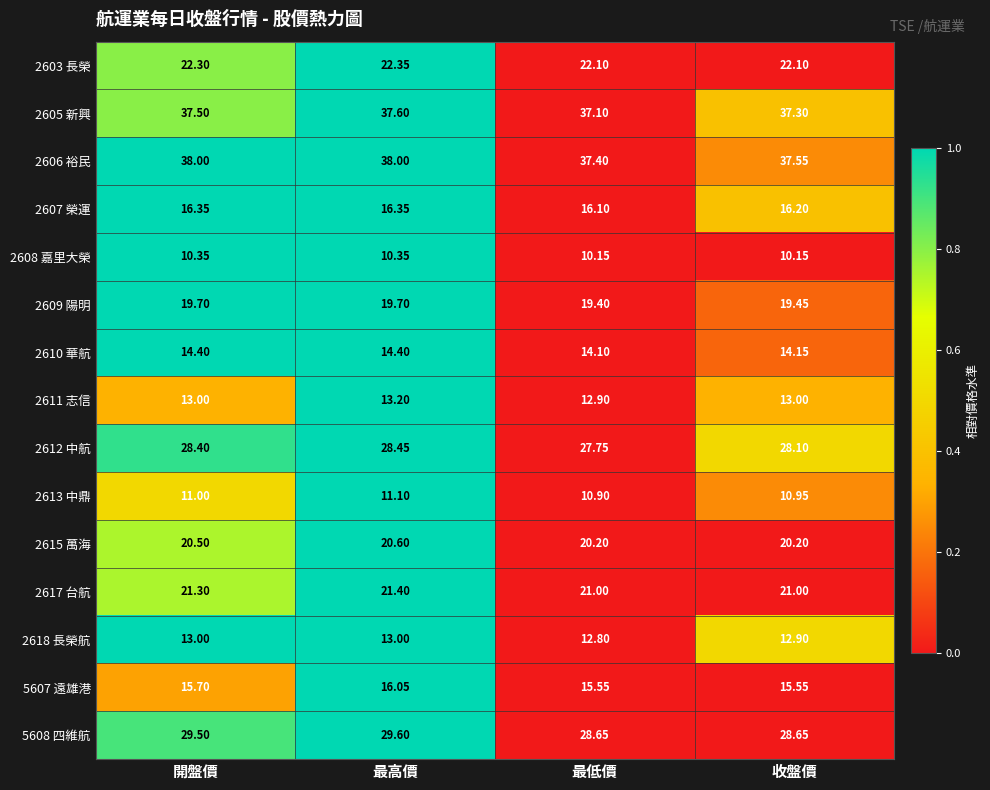

List the labels in order of 2605 新興 value, largest first.

最高價, 開盤價, 收盤價, 最低價